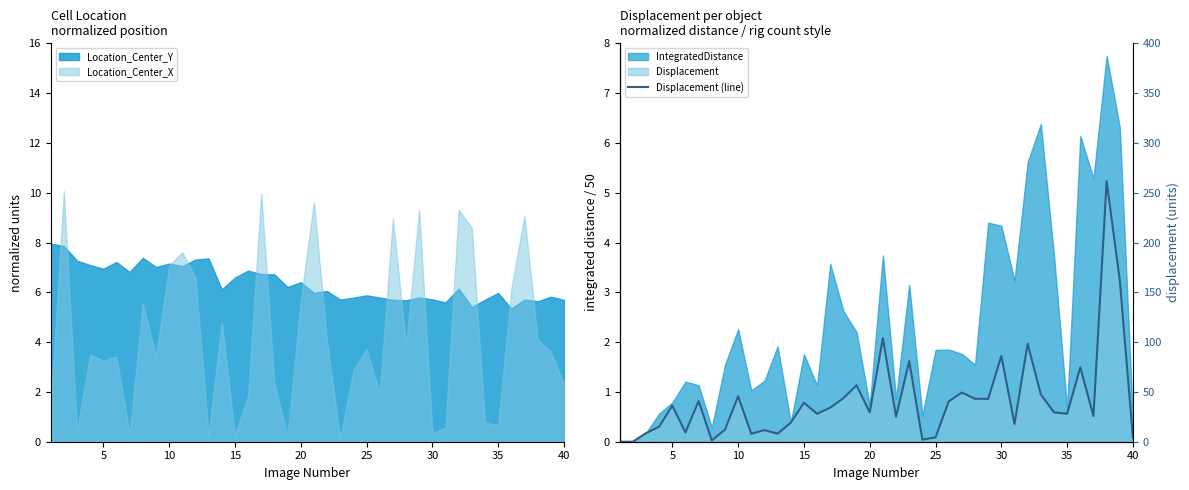

Is it true that Location_Center_Y equals 1.7 at 35?

False